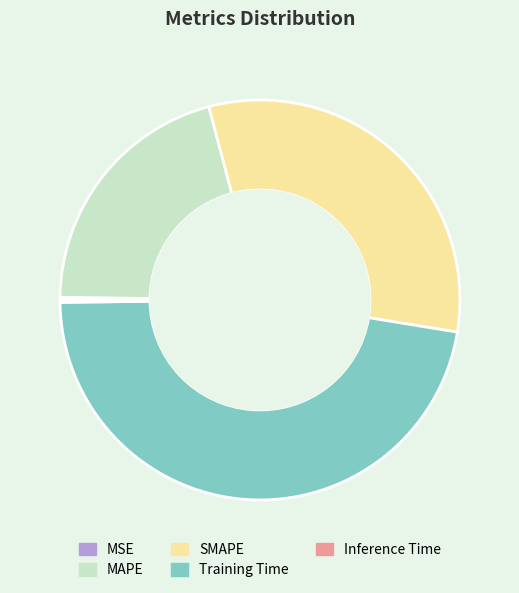

Does any single category account for the majority?

No